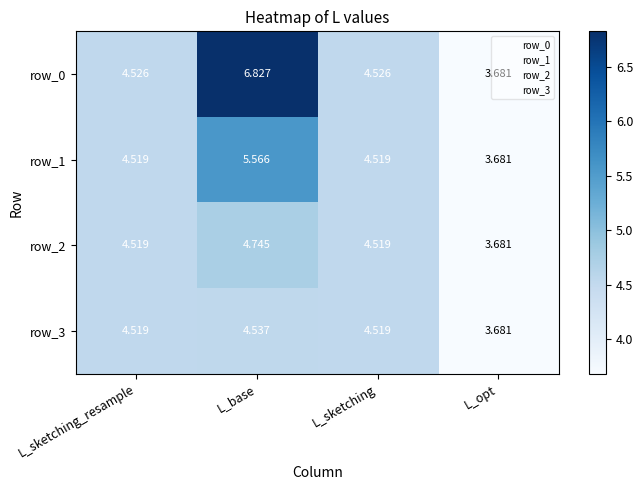

Which category has the lowest value in the row_3 series?

L_opt